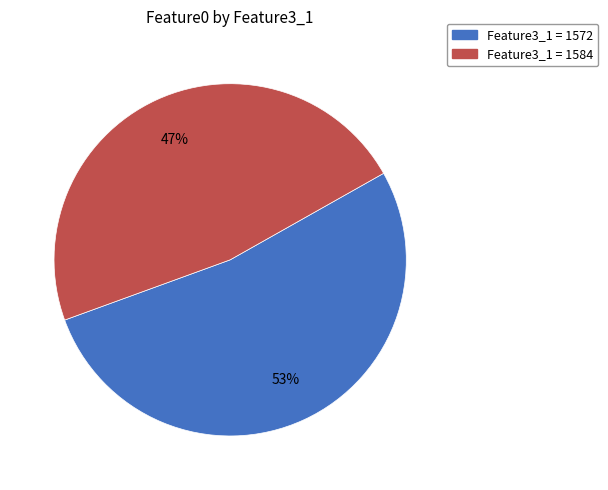

To the nearest percent, what is the average slice percentage?

50%